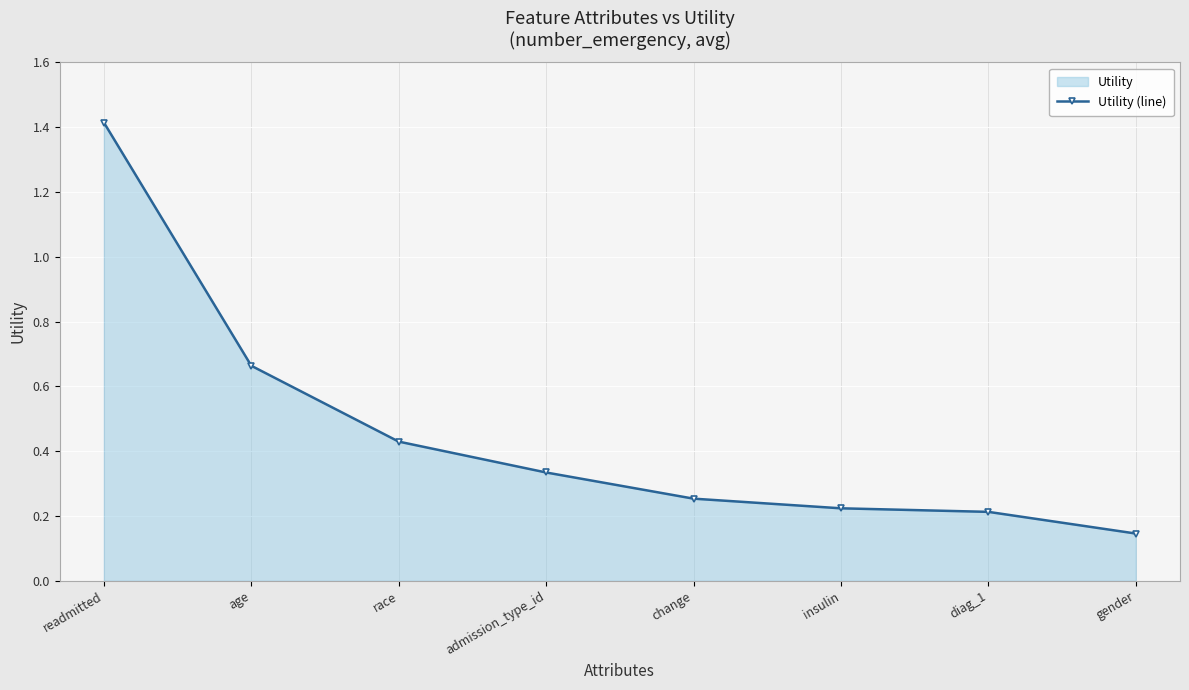

How many lines are shown in the chart?

1